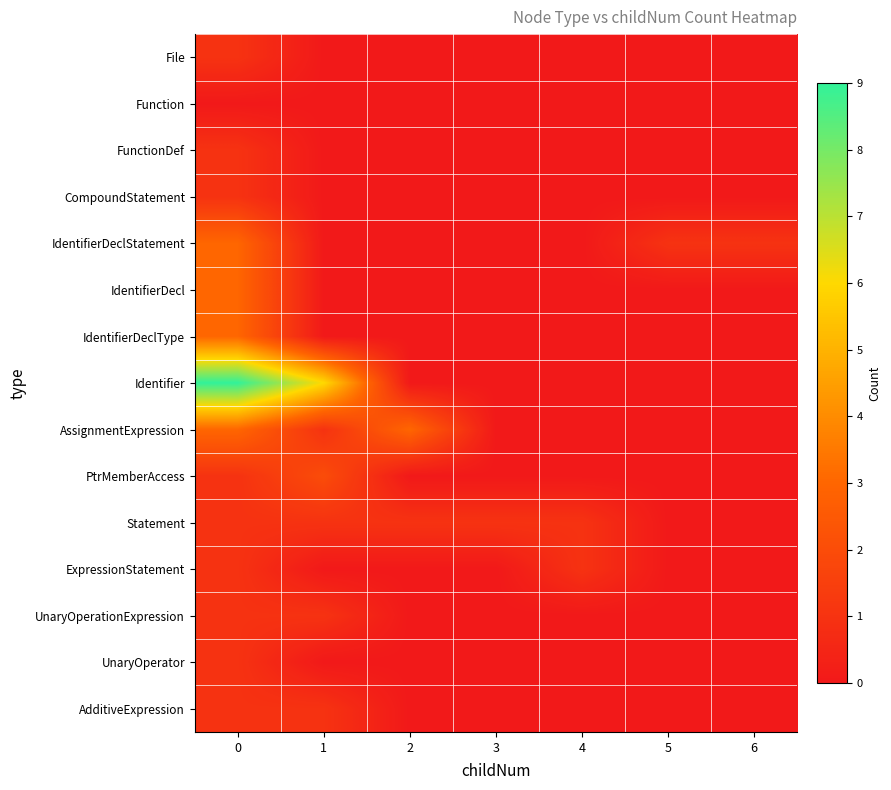

Reading right to left, list all the values displayed in this chart.

File: 6=0	5=0	4=0	3=0	2=0	1=0	0=1
Function: 6=0	5=0	4=0	3=0	2=0	1=0	0=0
FunctionDef: 6=0	5=0	4=0	3=0	2=0	1=0	0=1
CompoundStatement: 6=0	5=0	4=0	3=0	2=0	1=0	0=1
IdentifierDeclStatement: 6=1	5=1	4=0	3=0	2=0	1=0	0=3
IdentifierDecl: 6=0	5=0	4=0	3=0	2=0	1=0	0=3
IdentifierDeclType: 6=0	5=0	4=0	3=0	2=0	1=0	0=3
Identifier: 6=0	5=0	4=0	3=0	2=0	1=6	0=9
AssignmentExpression: 6=0	5=0	4=0	3=0	2=3	1=1	0=3
PtrMemberAccess: 6=0	5=0	4=0	3=0	2=0	1=2	0=1
Statement: 6=0	5=0	4=1	3=1	2=1	1=1	0=1
ExpressionStatement: 6=0	5=0	4=1	3=0	2=0	1=0	0=1
UnaryOperationExpression: 6=0	5=0	4=0	3=0	2=0	1=1	0=1
UnaryOperator: 6=0	5=0	4=0	3=0	2=0	1=0	0=1
AdditiveExpression: 6=0	5=0	4=0	3=0	2=0	1=1	0=1